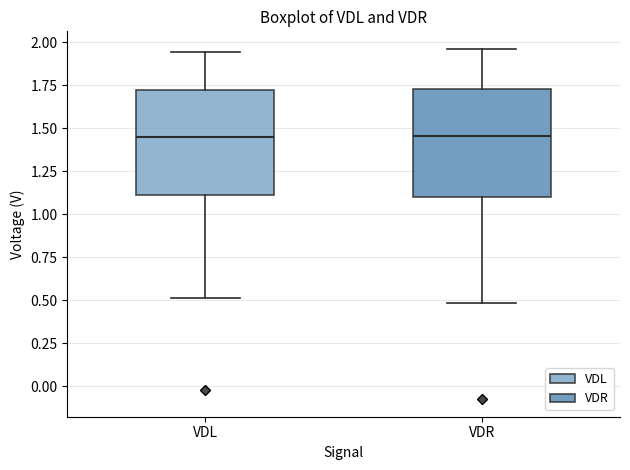

Where does the lower whisker of the box for VDR end on the y-axis? The values are not printed on the chart, so give them approximately, as read against the axis.

0.50